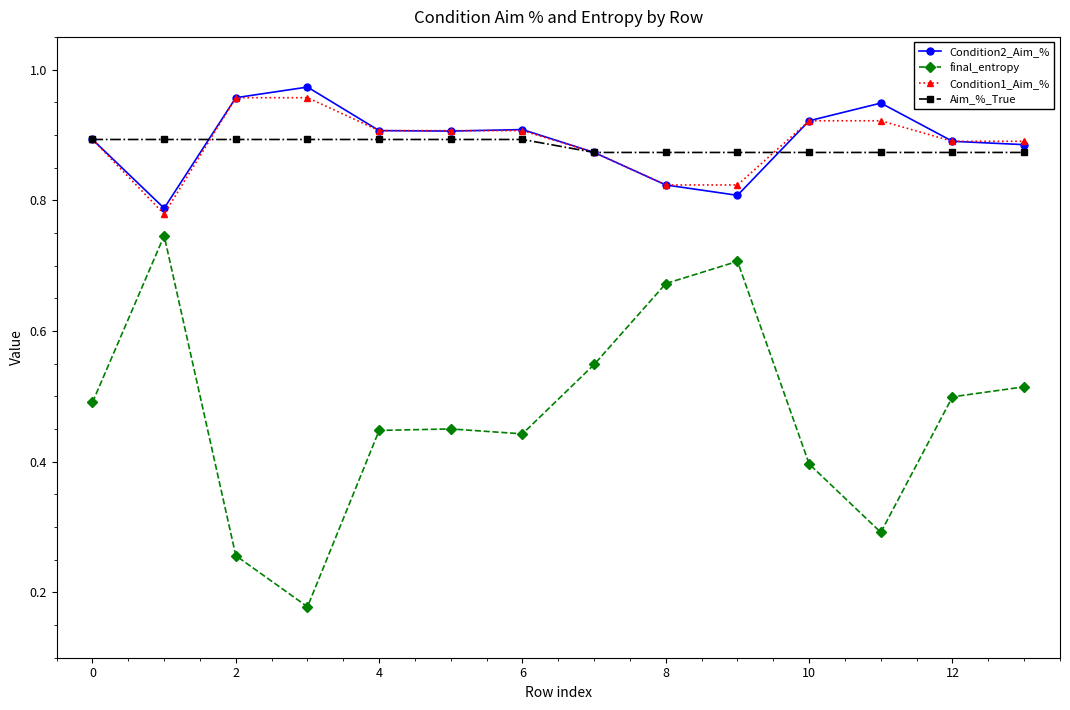

Which series has the largest range (max minus min)?

final_entropy